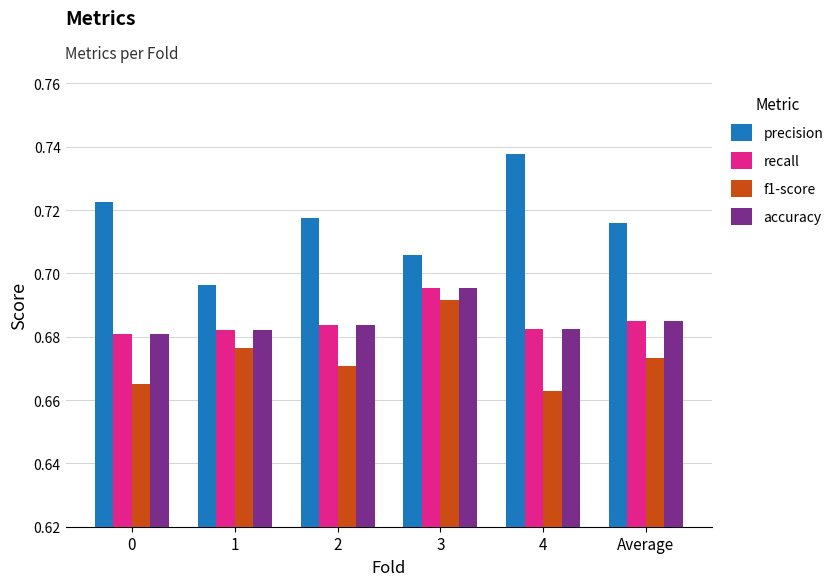

Does the chart contain any negative values?

No